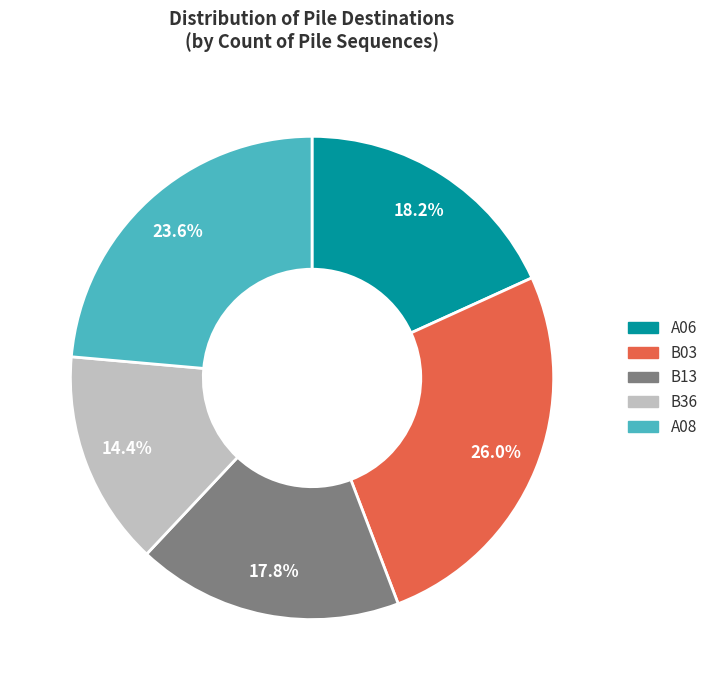

Is it true that A08 is 24% of the pie?

True